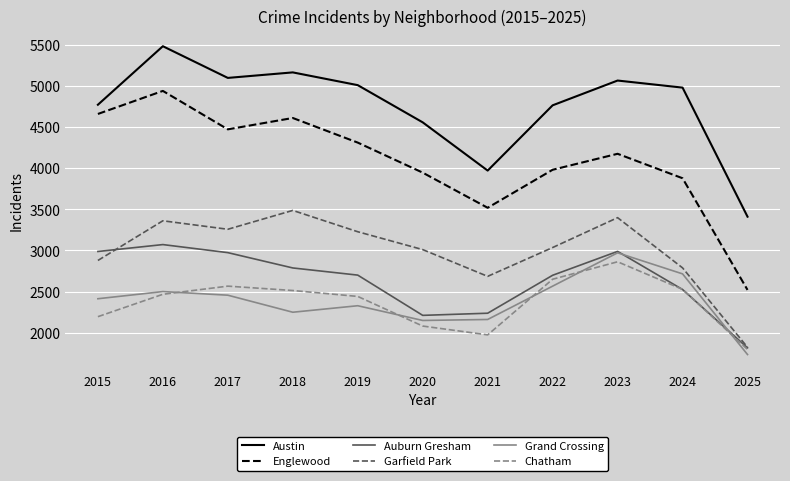

What are all the series names shown in the legend?

Austin, Englewood, Auburn Gresham, Garfield Park, Grand Crossing, Chatham